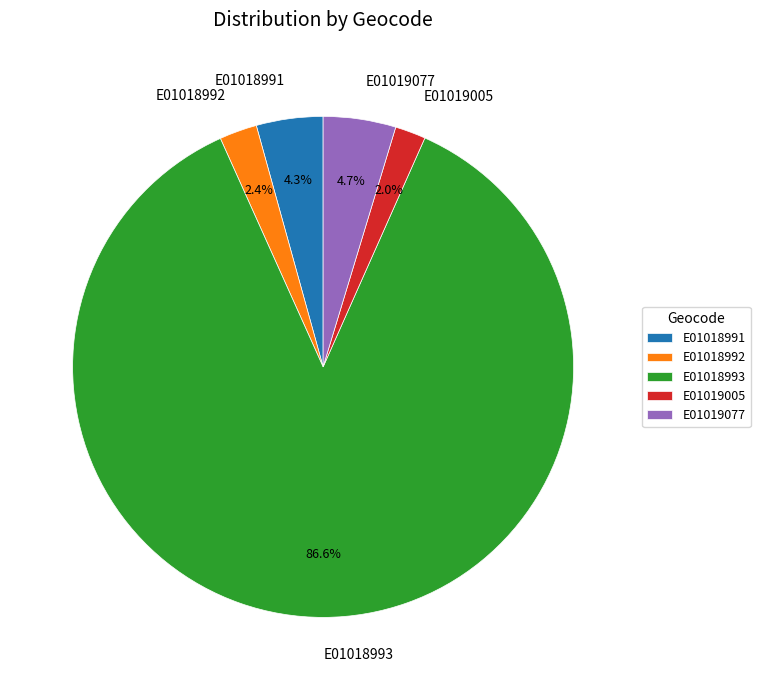

Which category has the biggest portion of the pie?

E01018993